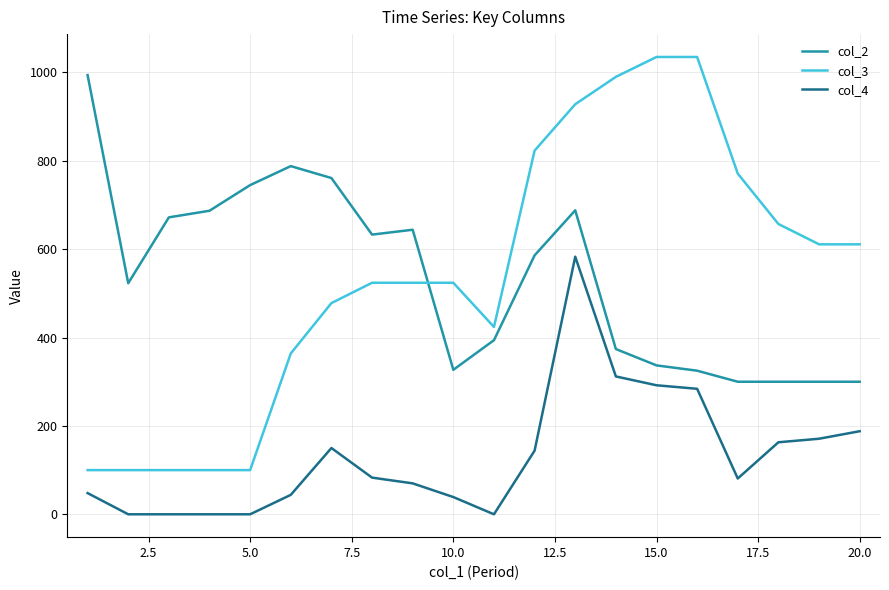

Which series has the widest spread of values?

col_3